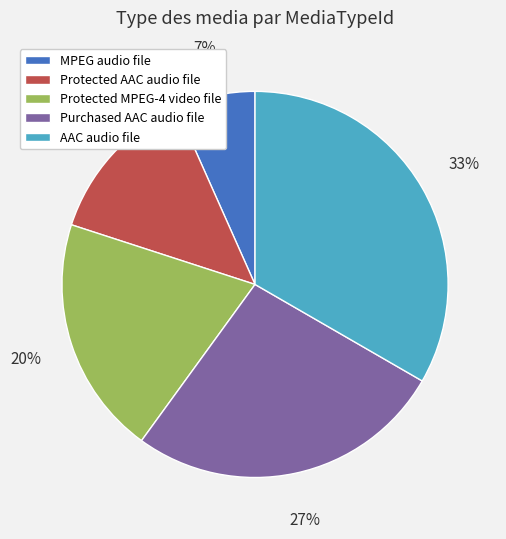

Between Protected AAC audio file and Purchased AAC audio file, which is larger?

Purchased AAC audio file